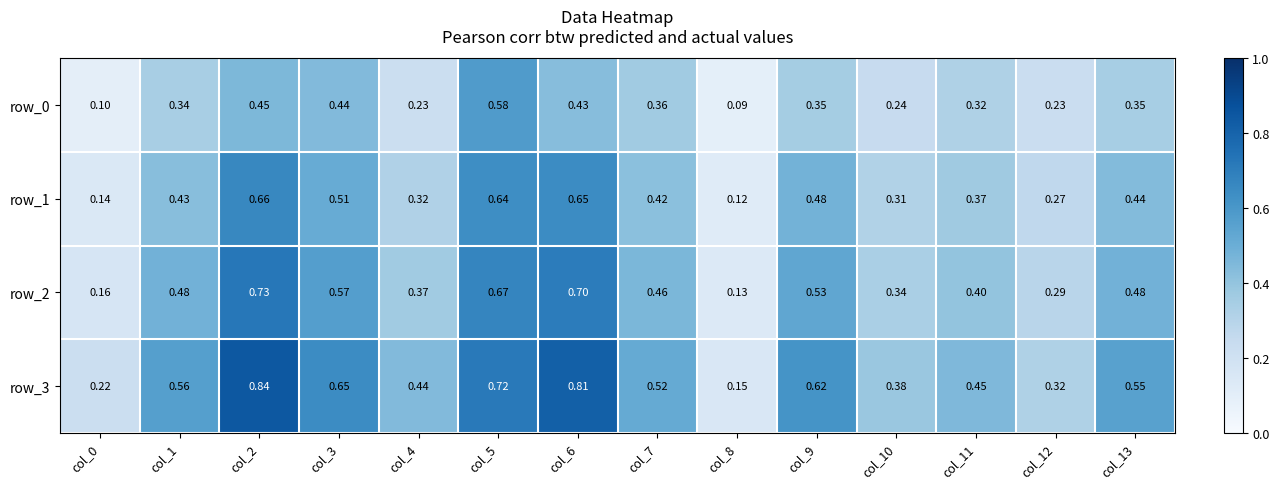

At which category does the chart reach its minimum across all series?

col_8